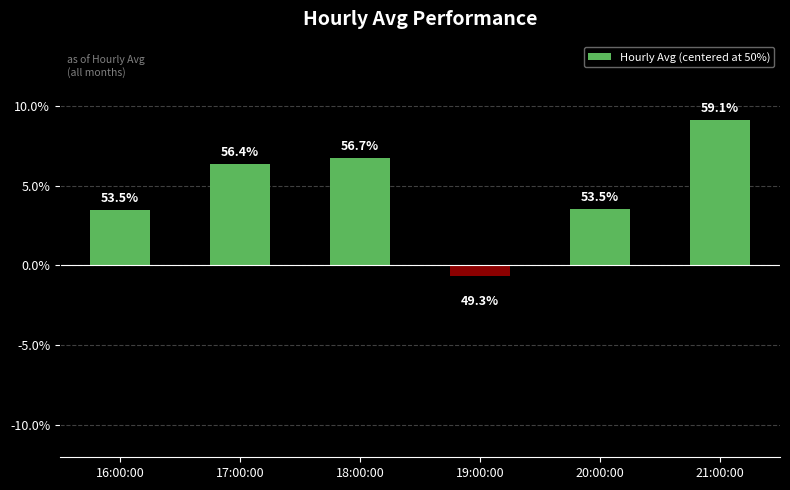

Rank the categories by value from highest to lowest.

21:00:00, 18:00:00, 17:00:00, 20:00:00, 16:00:00, 19:00:00